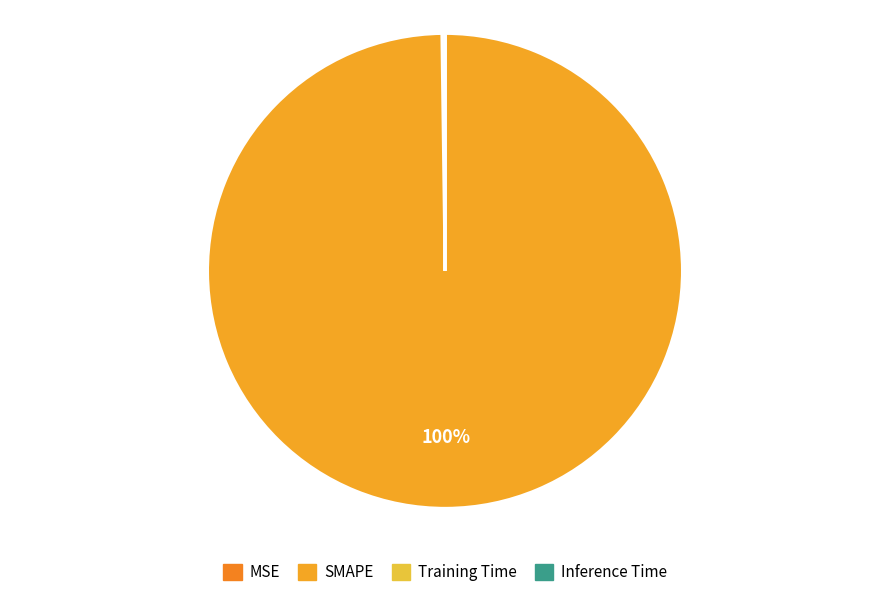

Combined, do Inference Time and SMAPE account for over 50%?

Yes